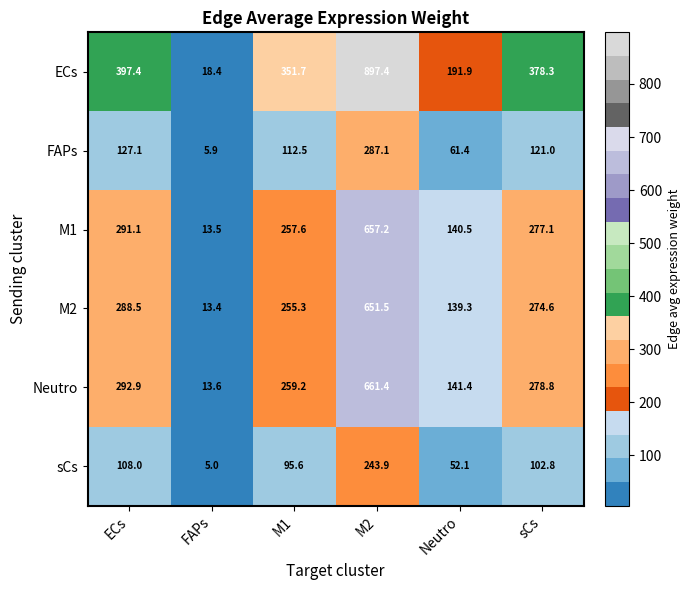

How many distinct data groups are displayed?

6